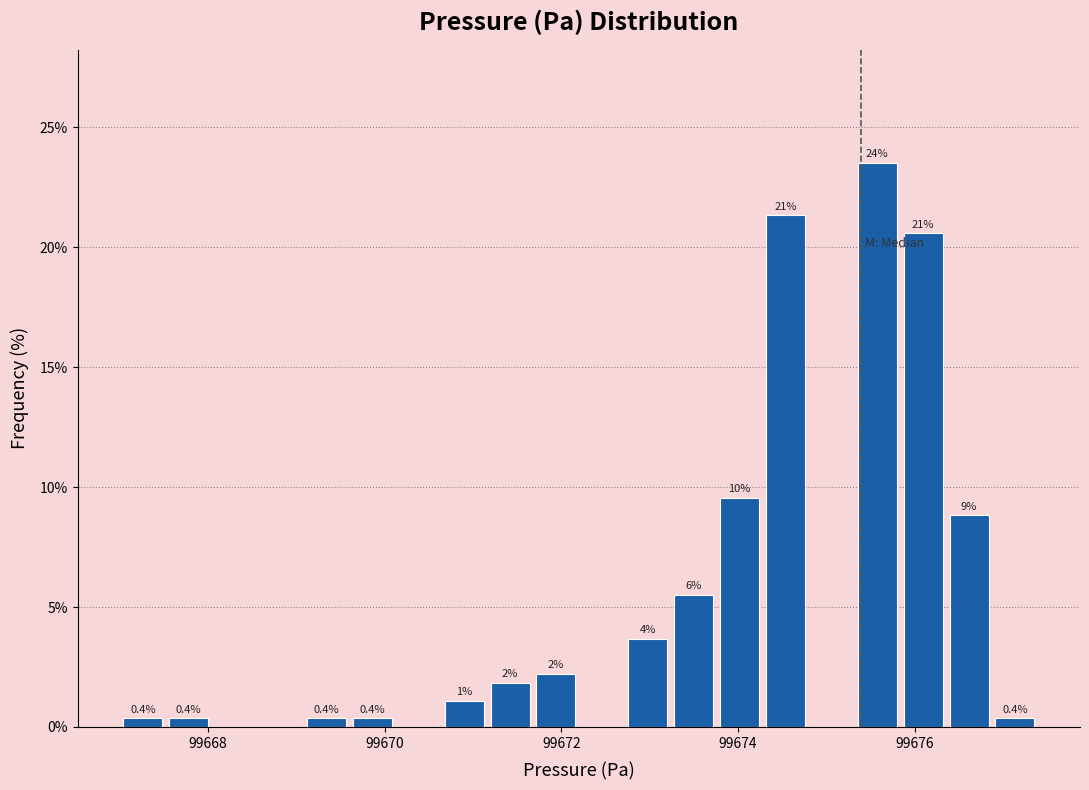

Read against the x-axis, roughly where is the centre of the tallest bar?

99675.6